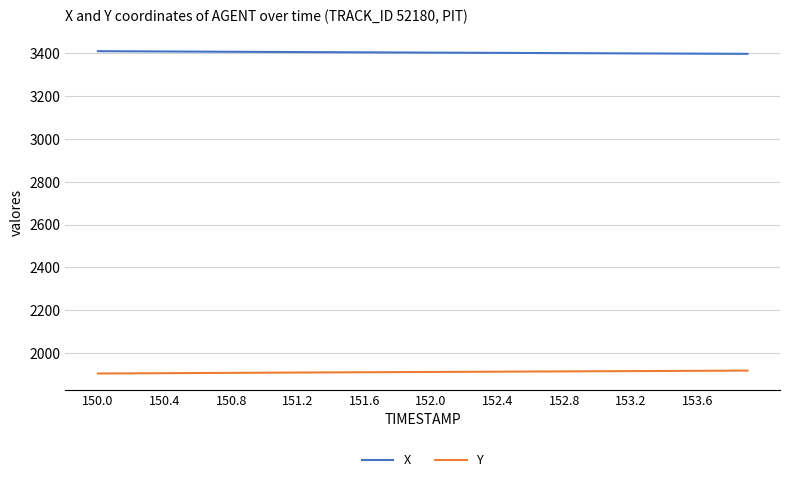

What is the average value of the Y series?

1911.8